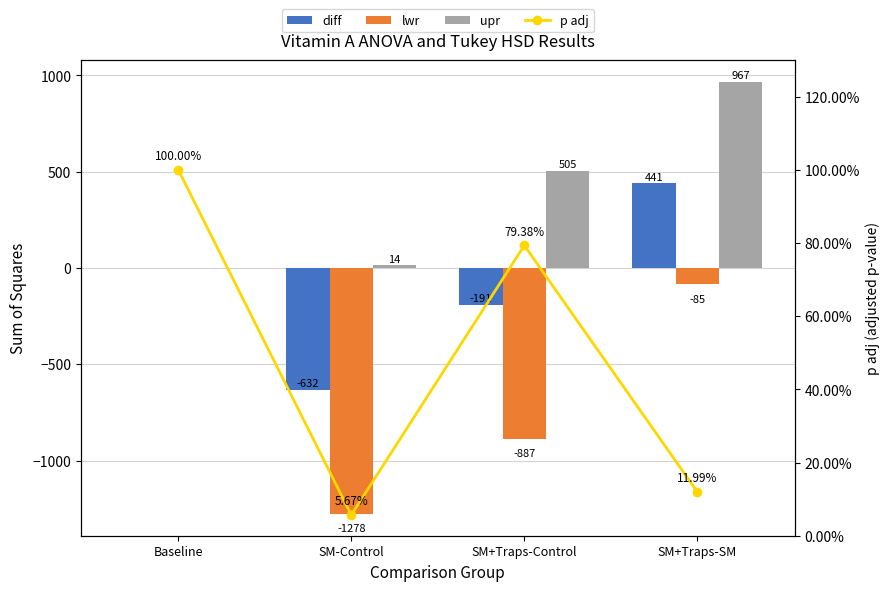

Is the value of p adj at SM+Traps-SM greater than the value of upr at SM+Traps-SM?

No